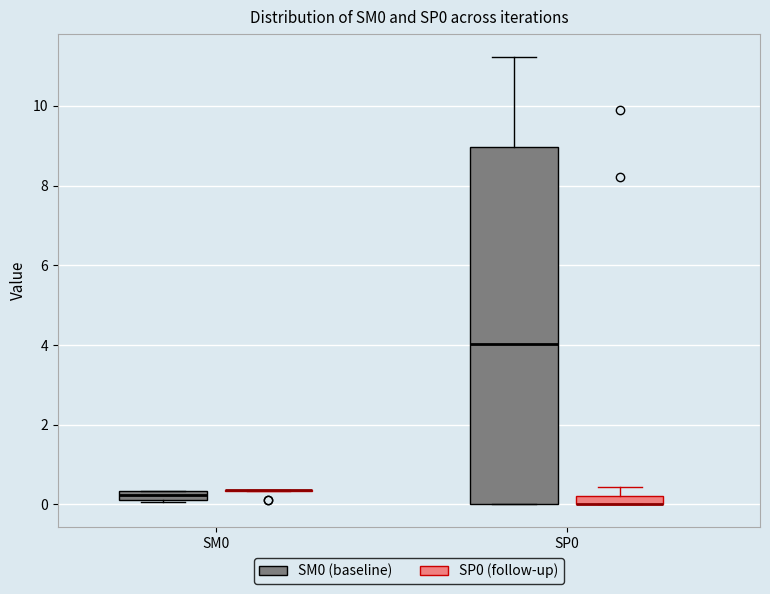

Comparing the boxes themselves (not the whiskers), which one is the tallest?

SP0 (SM0 (baseline))